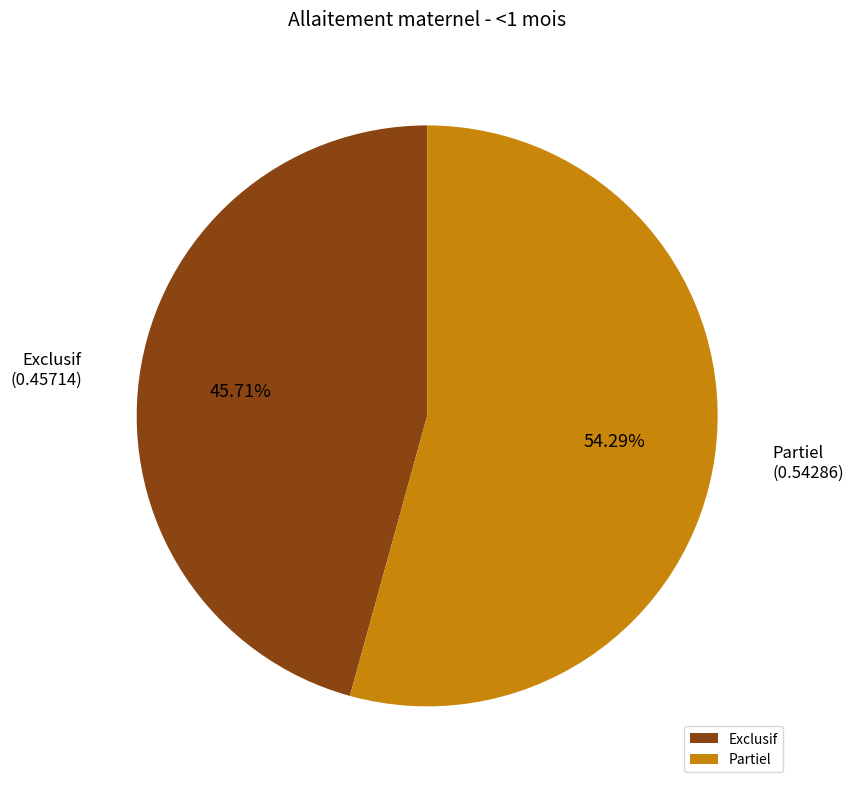

Is it true that Exclusif is 46% of the pie?

True